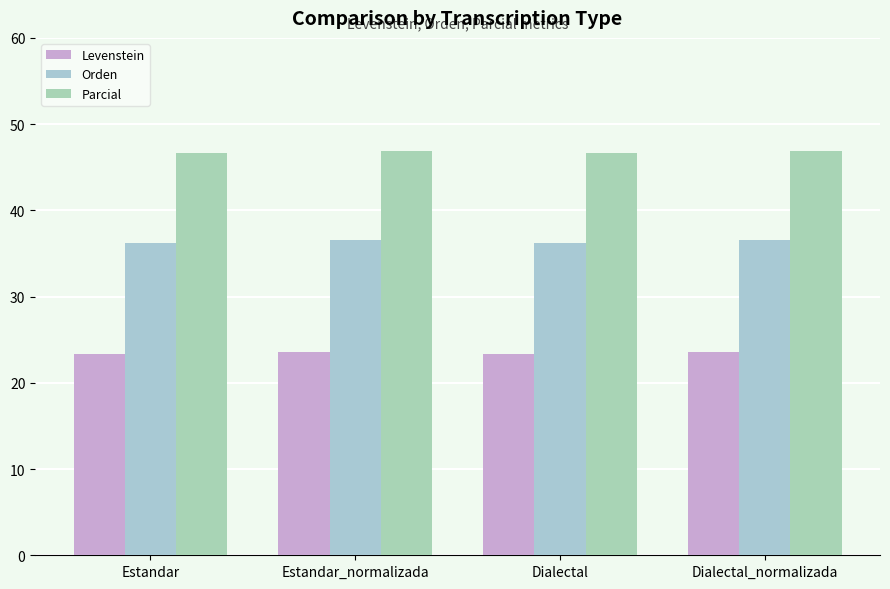

What is the difference between the maximum and second lowest values in the Parcial series?

0.2